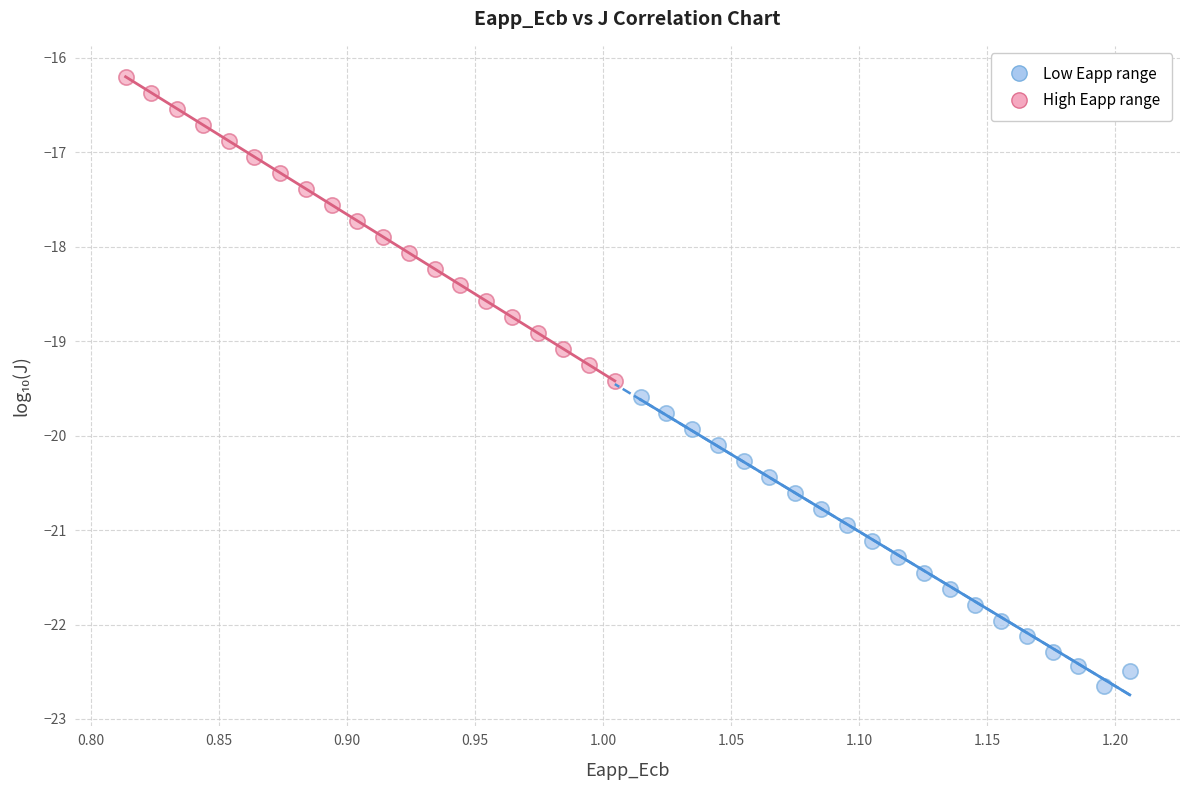

Which series has the largest Y range (max minus min)?

High Eapp range